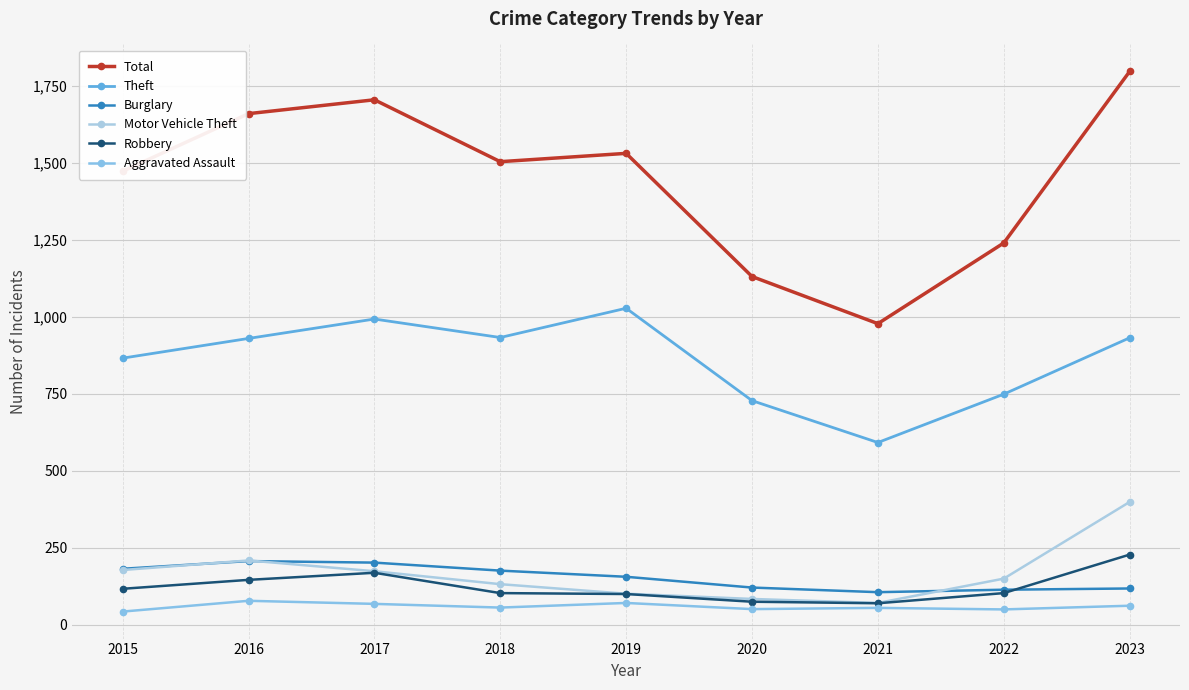

Is this an area chart (filled region under the line)?

No